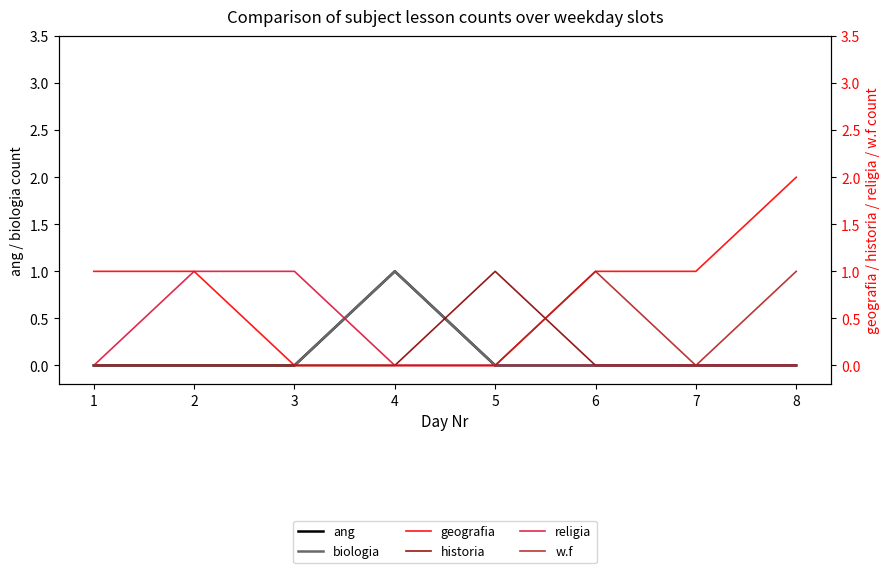

Rank the series by their maximum value, from highest to lowest.

geografia, ang, biologia, historia, religia, w.f